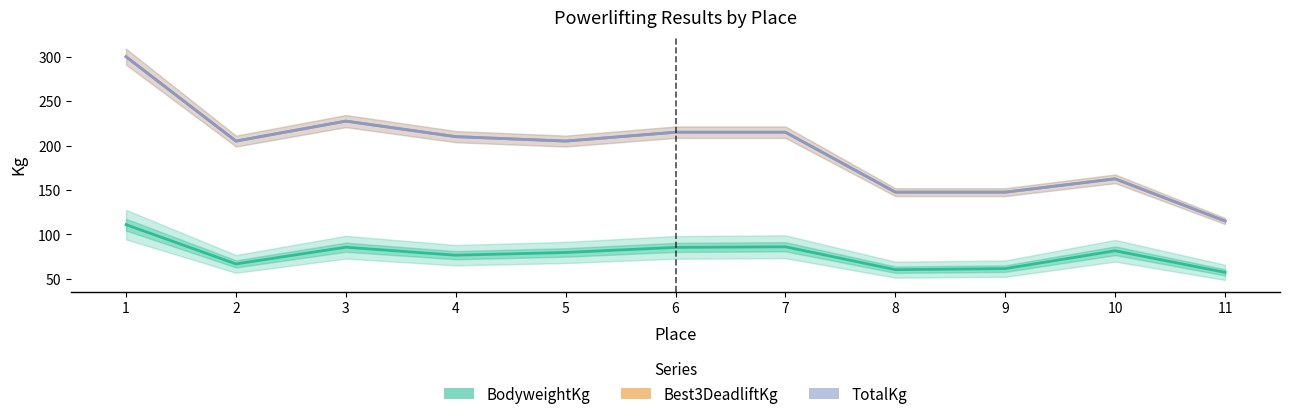

Which series has the largest range (max minus min)?

Best3DeadliftKg